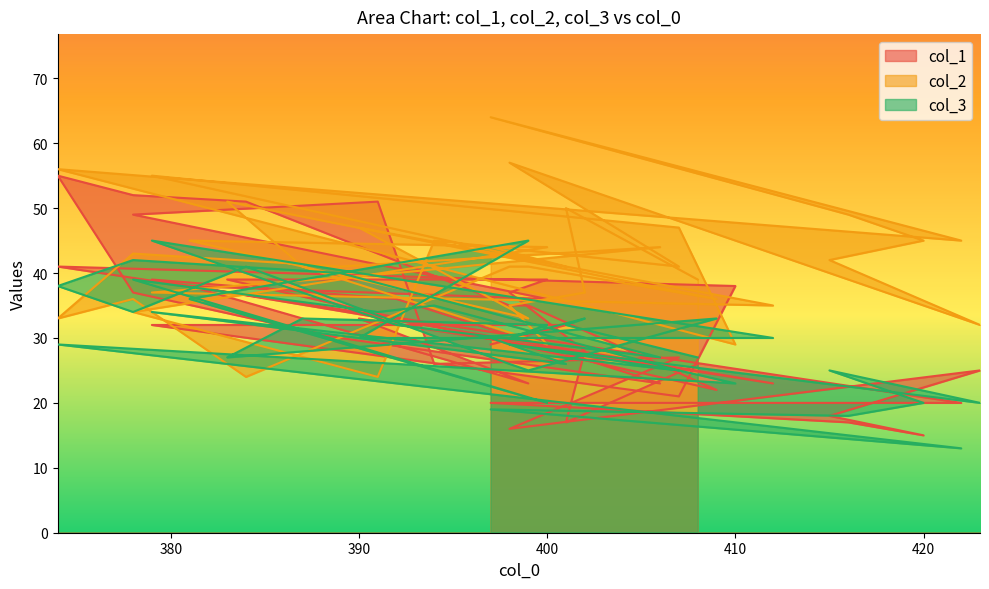

How many interior local peaks does the col_2 series have?

12